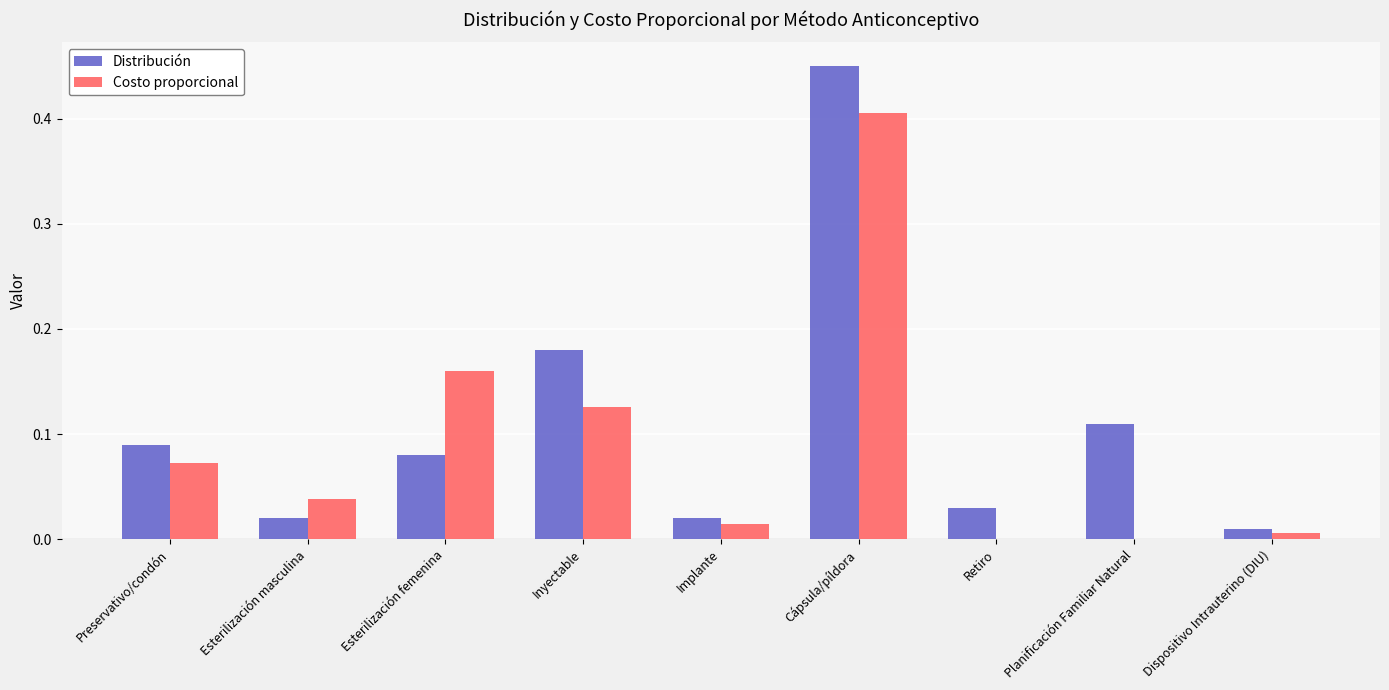

Which series has the widest spread of values?

Distribución